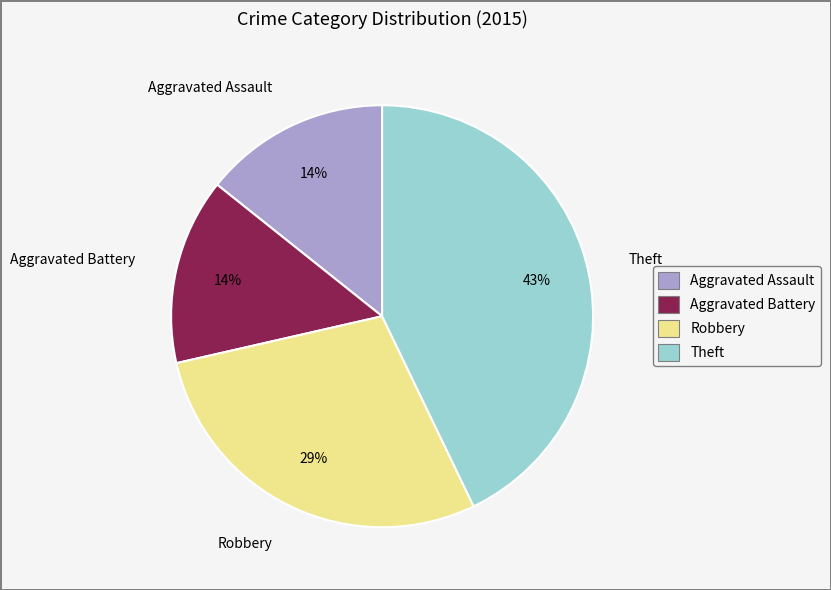

Is the sum of Robbery and Aggravated Battery greater than half?

No